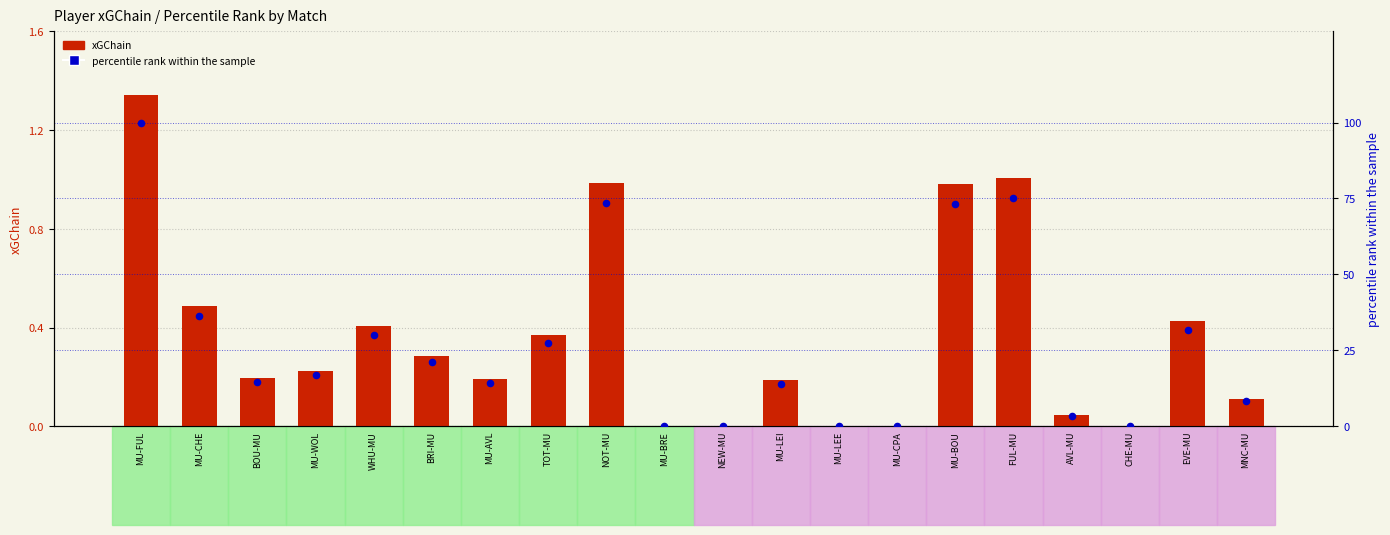

Which series reaches the minimum Y coordinate?

xGChain